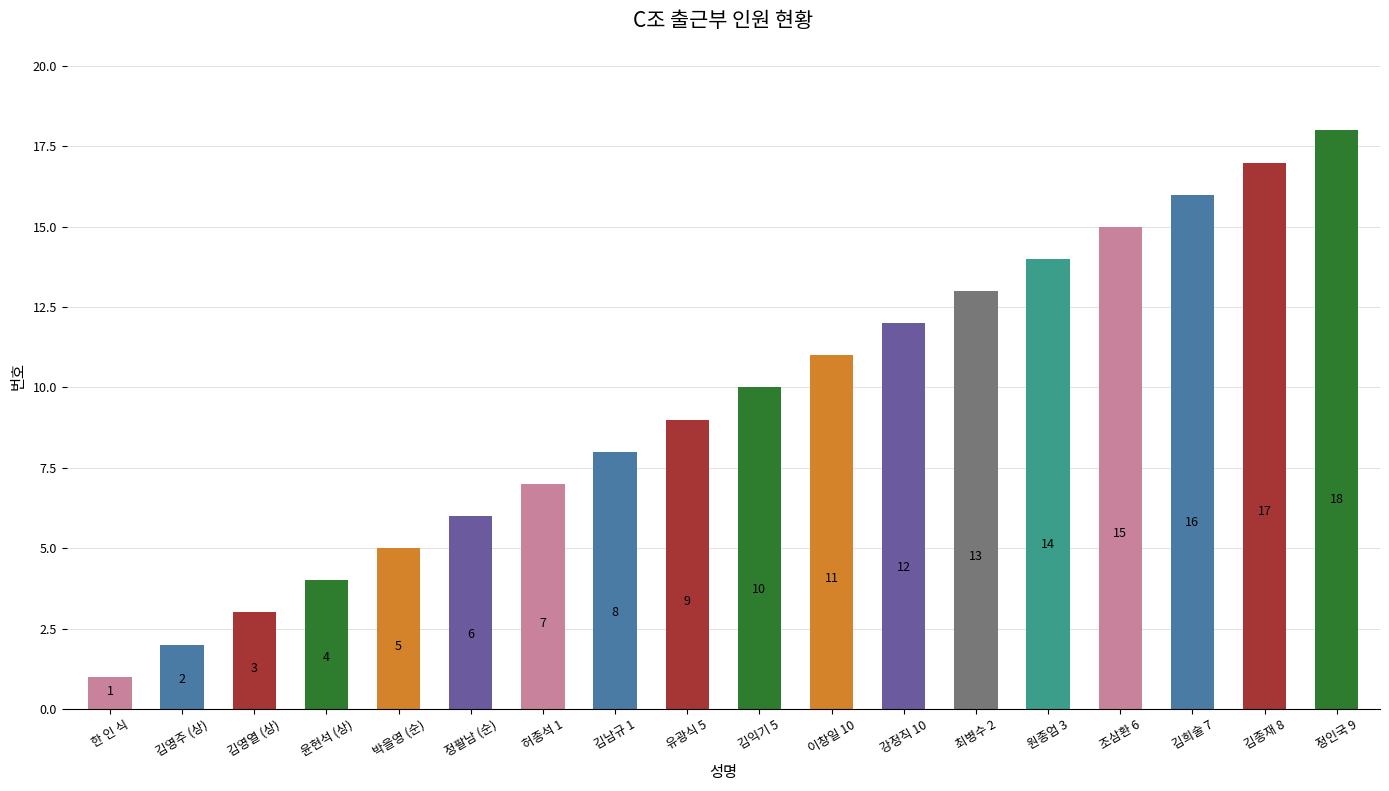

Rank the categories by value from highest to lowest.

정인국 9, 김종재 8, 김희술 7, 조삼환 6, 원종엄 3, 최병수 2, 강정직 10, 이창일 10, 김익기 5, 유광식 5, 김남규 1, 허종석 1, 정팔남 (순), 박을영 (순), 윤현석 (상), 김영열 (상), 김영주 (상), 한 인 식